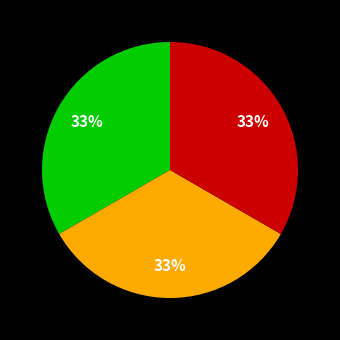

To the nearest percent, what is the average slice percentage?

33%